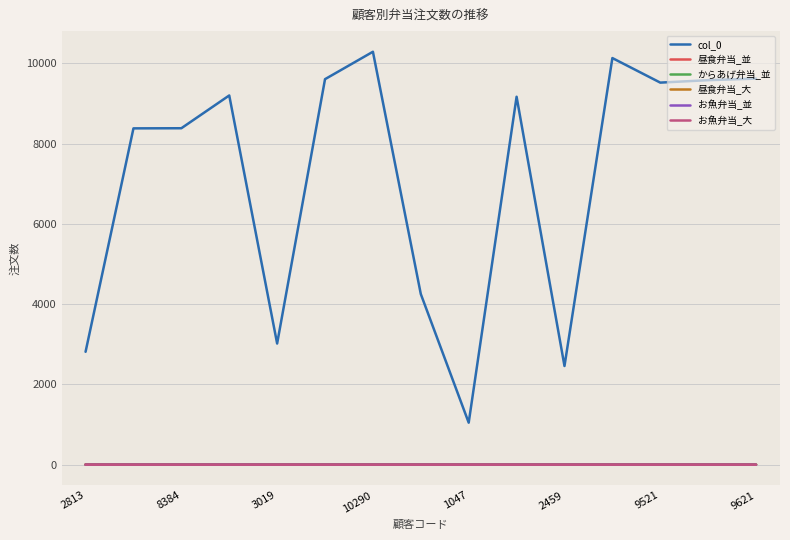

True or false: 昼食弁当_大 and col_0 intersect in this chart.

False